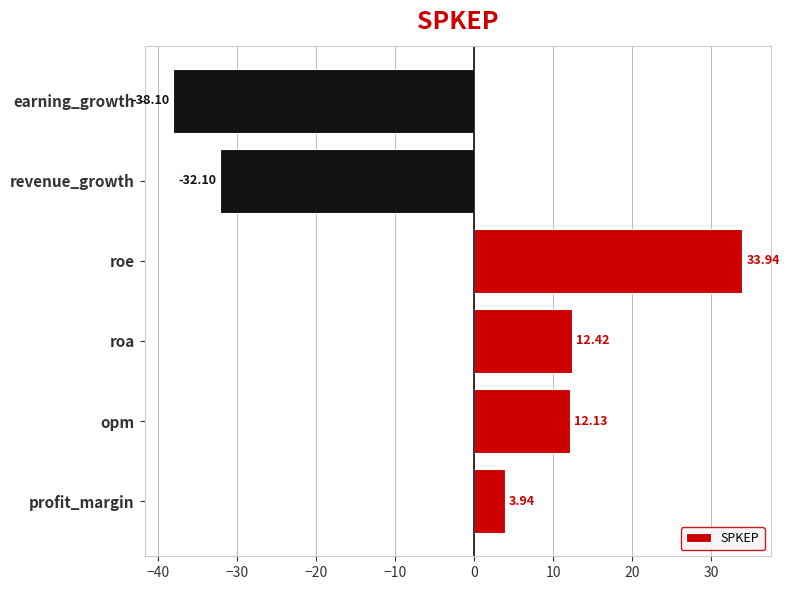

How many data points are less than 12?

3